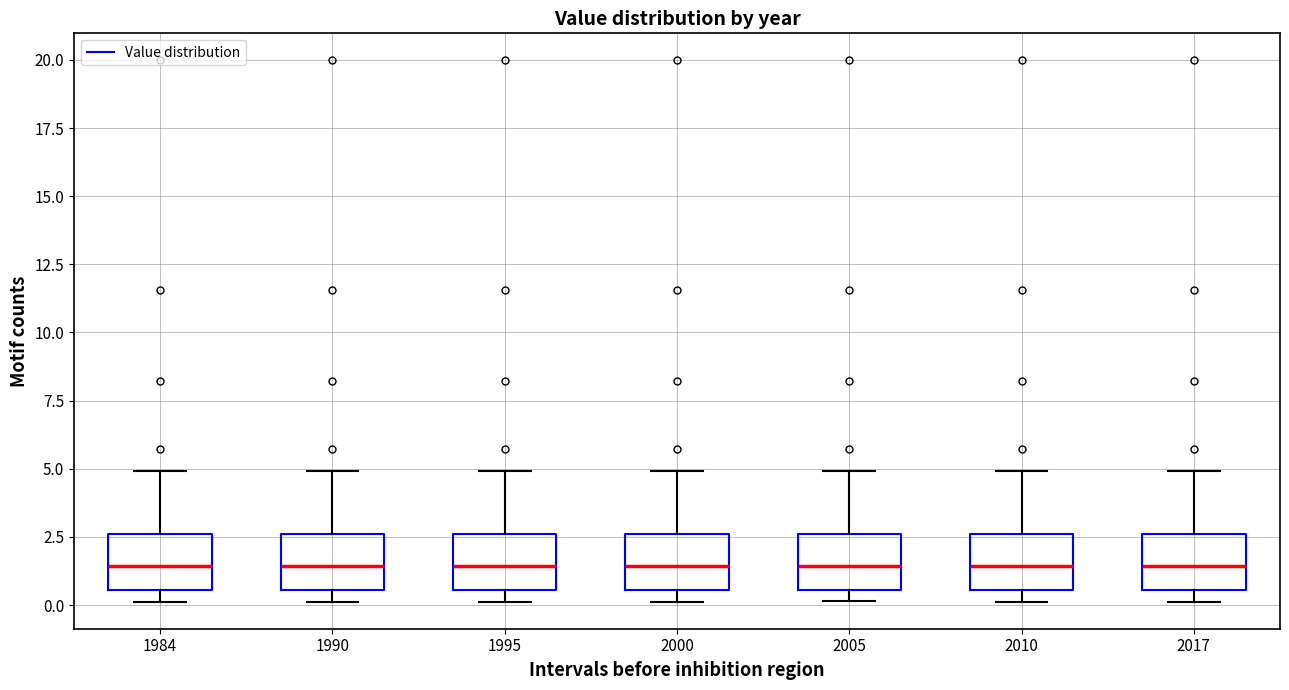

Where is the lower edge of the box at x = 2005 on the y-axis? The values are not printed on the chart, so give them approximately, as read against the axis.

0.5